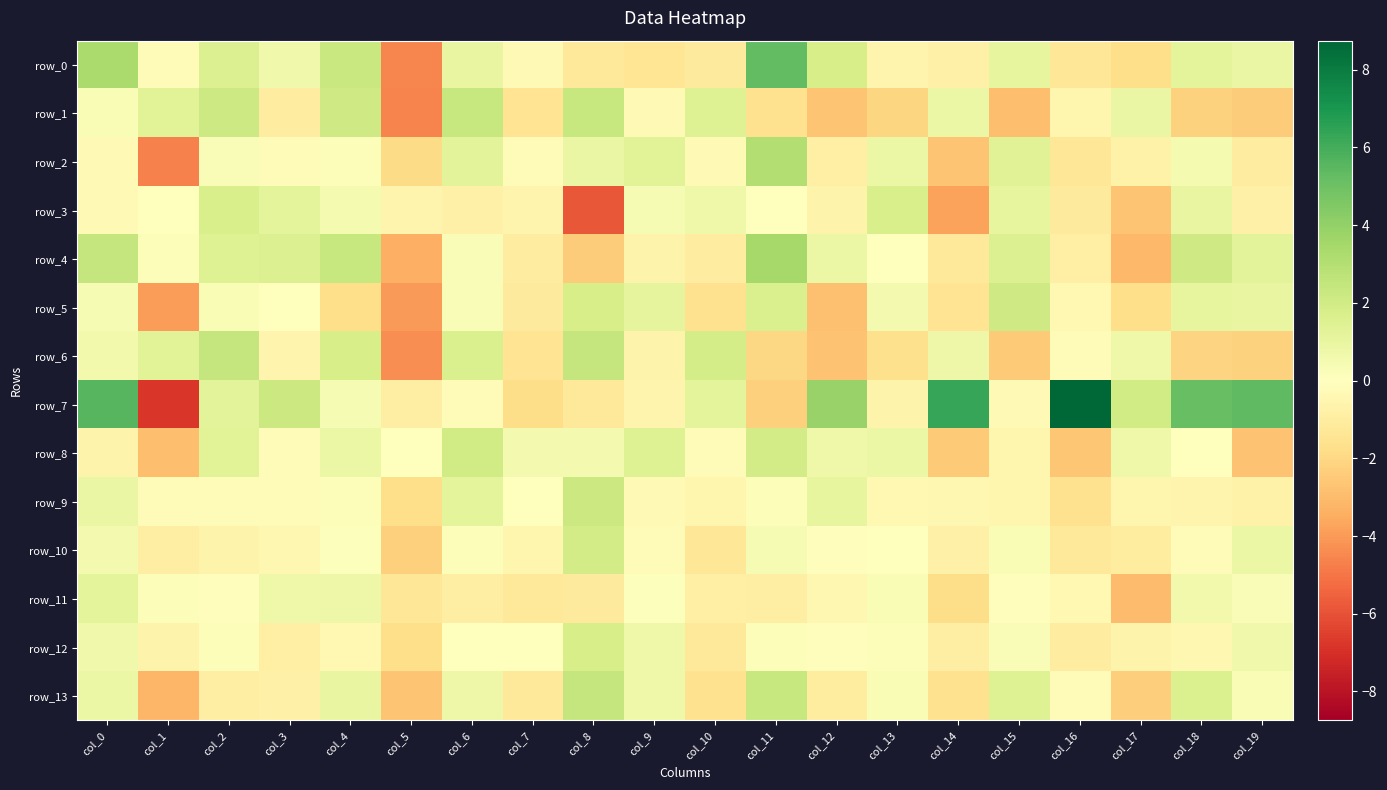

Which series has the largest range (max minus min)?

row_7